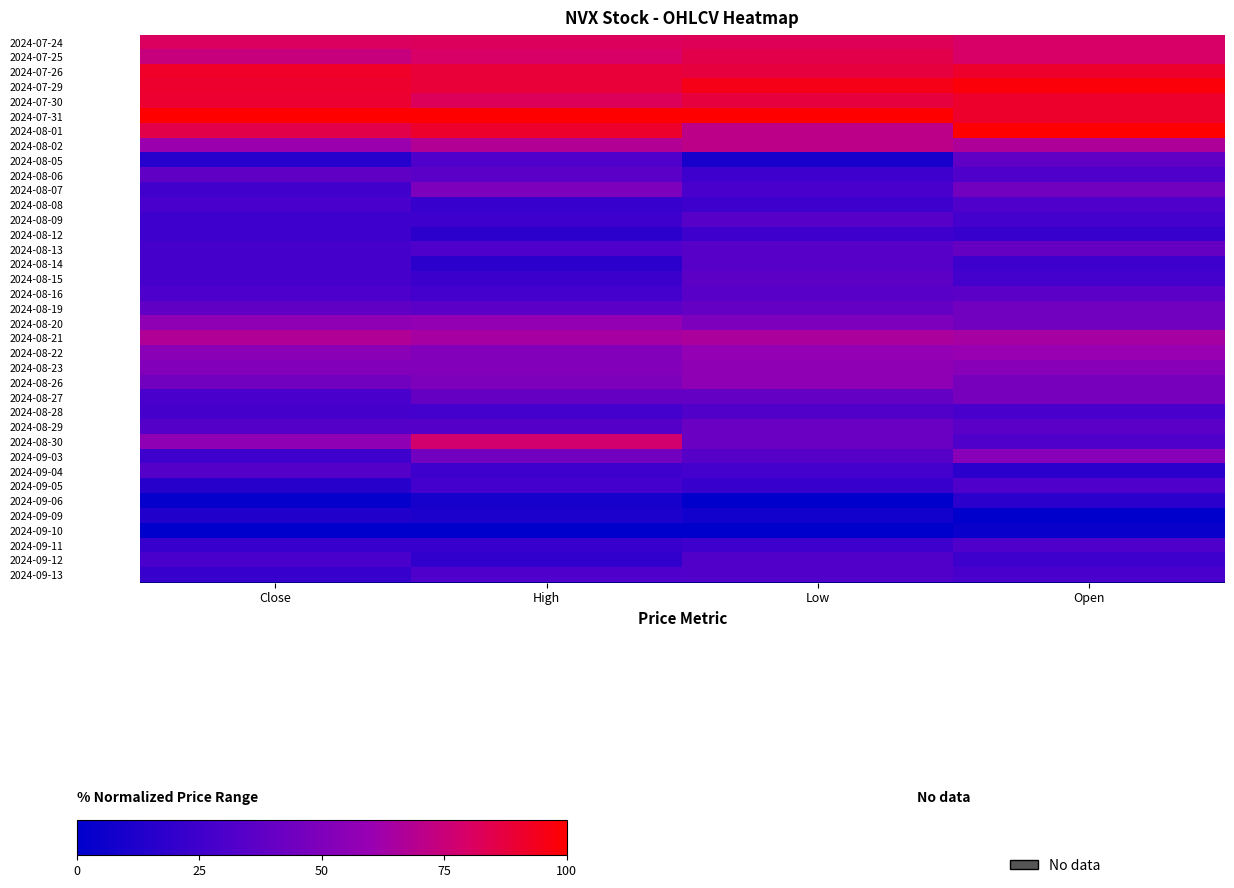

Which has a higher value, Open or Close?

Close